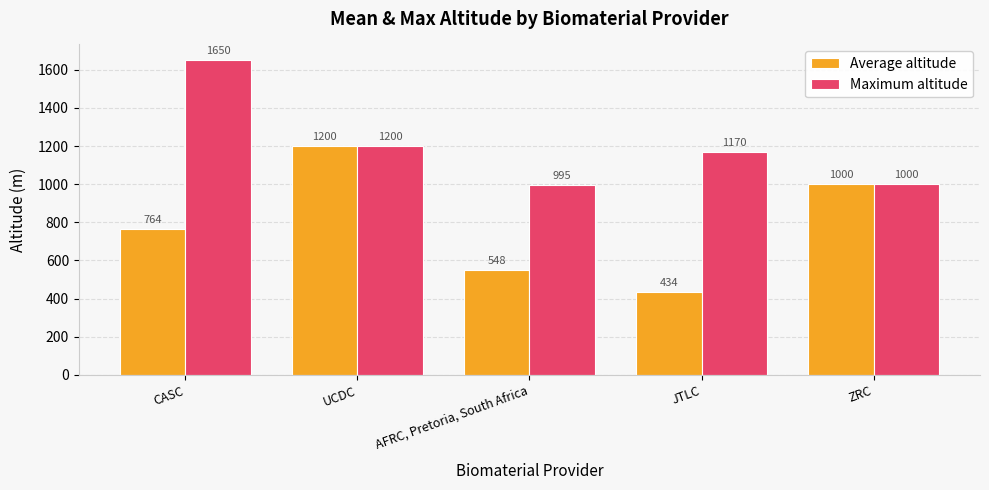

Read the Average altitude value at JTLC.

433.5